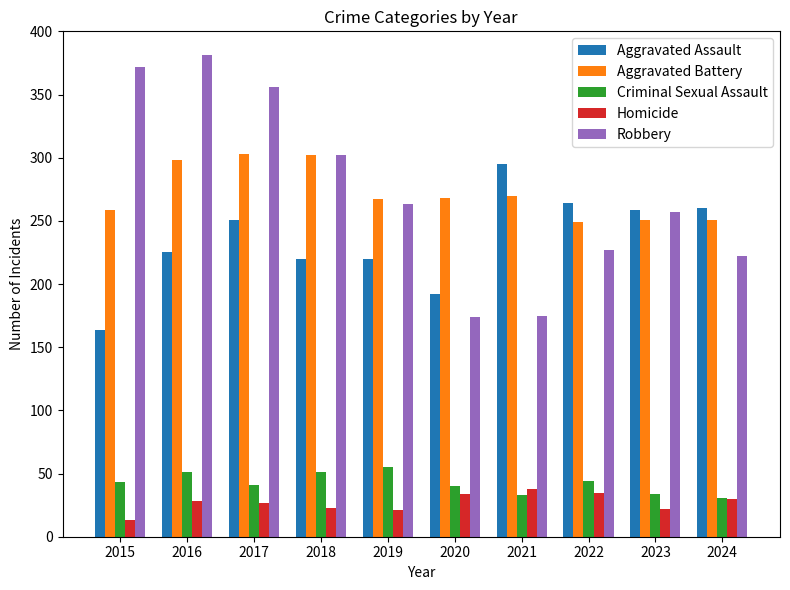

At how many categories does at least one series exceed 54?

10